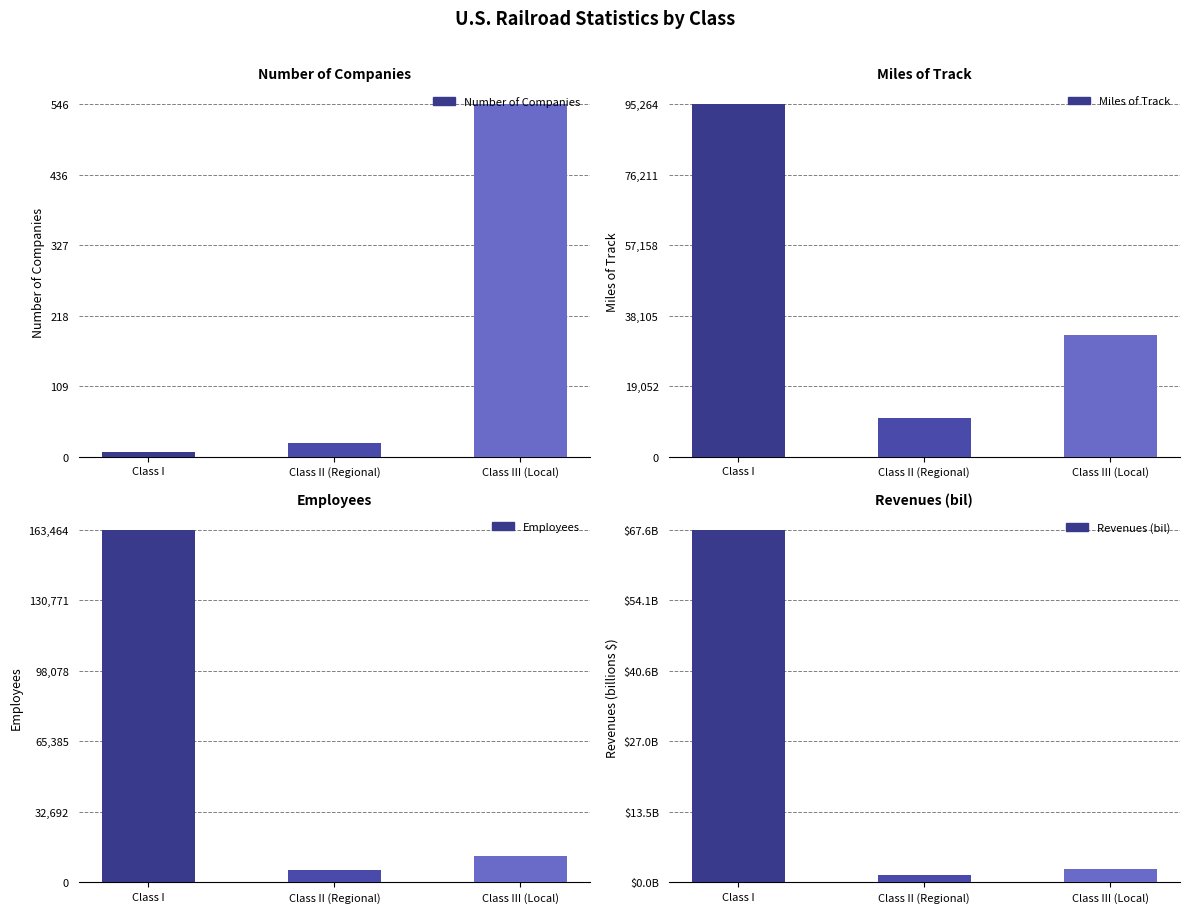

Rank the series by their maximum value, from highest to lowest.

Employees, Miles of Track, Number of Companies, Revenues (bil)